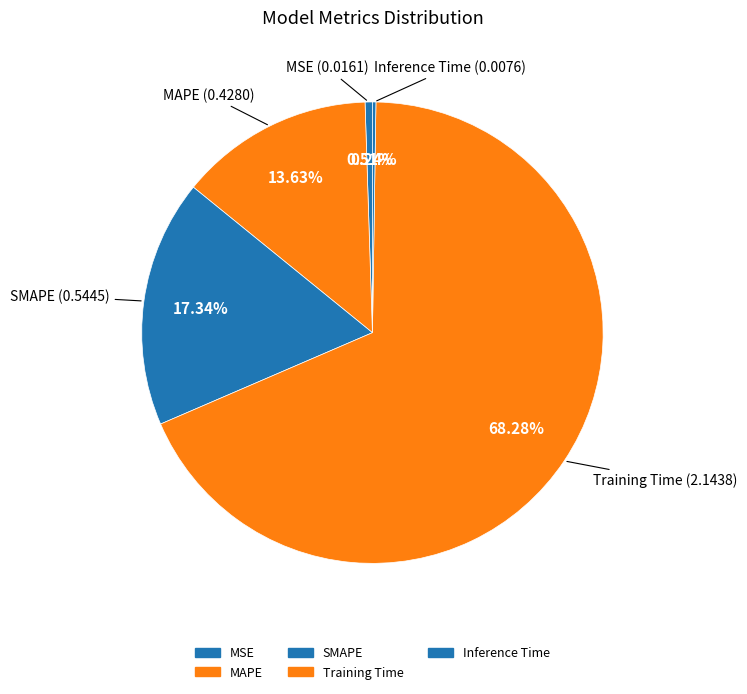

Combined, do MAPE and Training Time account for over 50%?

Yes